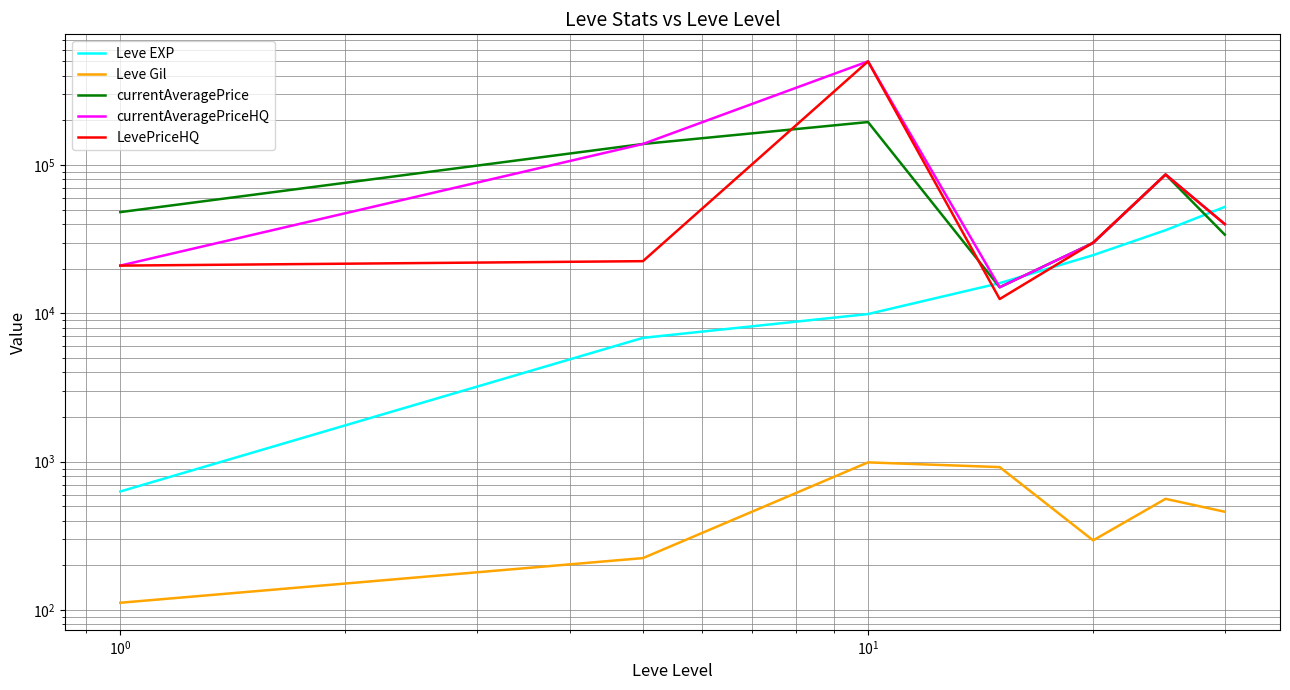

True or false: currentAveragePrice and LevePriceHQ cross at least once.

True